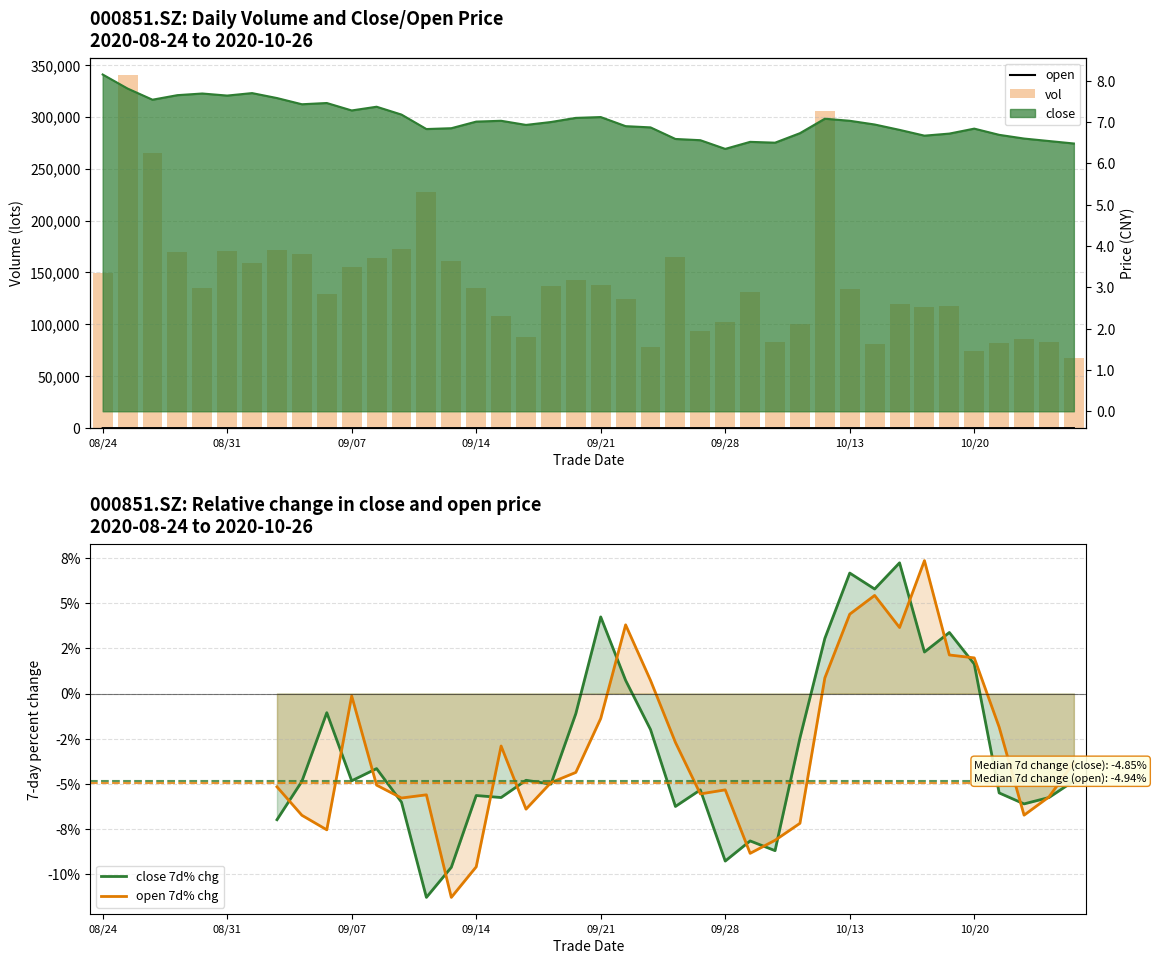

What is the difference between the maximum and minimum values in the vol series?

272520.7